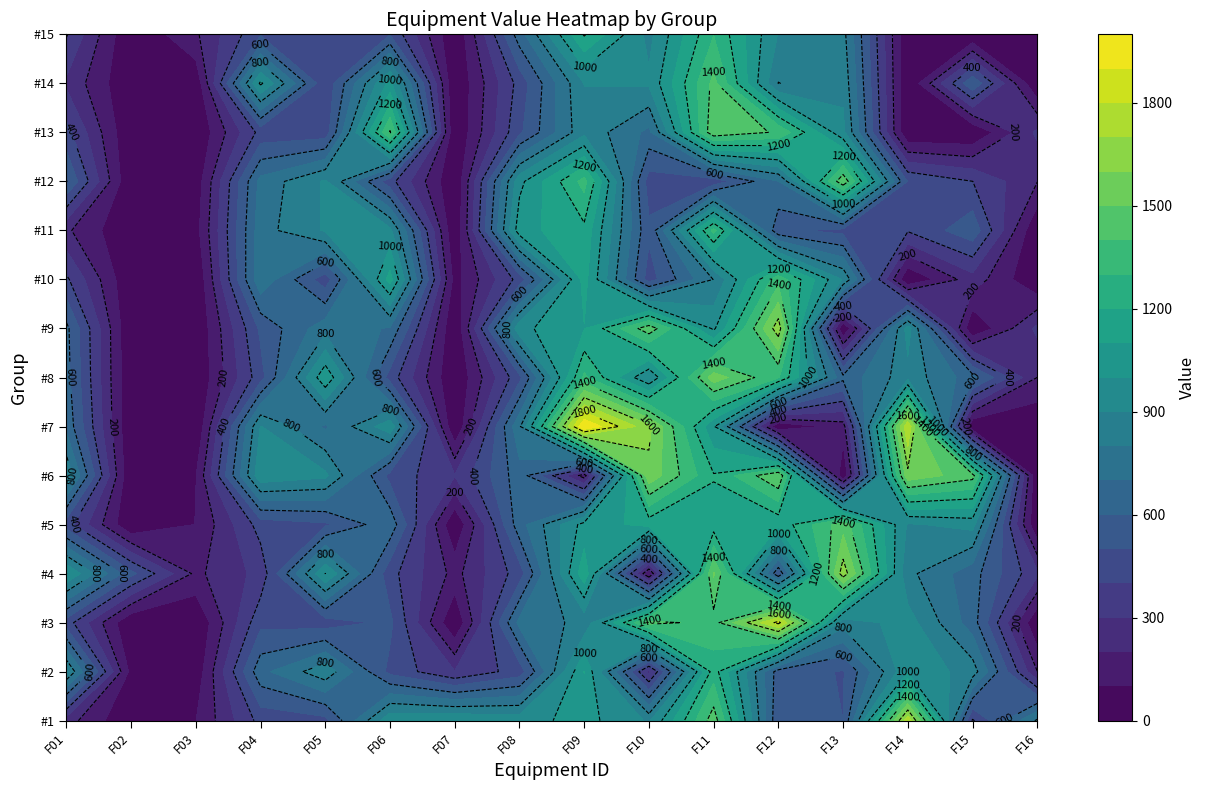

Reading right to left, transcribe all the data shown in this chart.

#1: 817.0	387.0	1773.0	500.0	518.0	1458.0	888.0	1036.0	961.0	999.0	979.0	467.0	434.0	98.5	2.0	245.0
#2: 202.0	853.0	984.0	492.0	551.0	1252.0	271.0	1103.0	446.0	305.0	471.0	869.5	670.5	29.3	68.0	910.0
#3: 2.0	649.0	945.0	840.0	1832.0	1361.0	1437.0	830.0	730.0	2.0	524.0	449.0	472.0	2.0	2.0	450.0
#4: 322.5	641.0	827.0	1658.0	524.0	1512.0	102.0	1167.0	450.0	166.7	436.0	1002.0	332.5	177.0	529.0	1002.0
#5: 2.0	935.0	888.0	1460.0	1125.0	1146.0	1138.0	1038.0	660.0	2.0	669.0	484.0	442.5	102.3	2.0	450.0
#6: 2.0	1441.0	1568.0	2.0	1500.0	1208.0	1572.0	155.0	659.0	305.0	467.8	922.0	976.0	96.4	2.0	887.0
#7: 2.0	2.0	1790.0	155.0	2.0	1015.0	1626.0	1999.0	782.0	2.0	967.0	684.5	905.0	2.3	2.0	675.0
#8: 199.0	644.0	864.0	630.0	1310.0	1556.0	904.0	1323.0	471.0	2.0	457.0	1080.0	460.5	2.0	2.0	638.0
#9: 324.0	2.0	947.5	2.0	1659.0	982.0	1462.0	1096.0	972.0	2.0	690.0	762.5	519.7	2.0	2.0	626.0
#10: 2.0	259.0	2.0	892.0	1364.0	803.0	454.0	1137.0	438.0	61.7	1140.0	442.0	777.5	2.0	2.0	419.0
#11: 2.0	567.0	410.0	469.0	526.0	1331.0	520.0	1174.0	1061.0	2.0	927.0	910.0	760.0	61.2	2.0	218.0
#12: 202.5	401.0	494.0	1478.0	697.0	440.0	454.0	1337.0	971.0	2.0	438.0	914.0	733.0	36.0	2.0	605.5
#13: 321.0	2.0	2.0	926.0	1386.0	1476.0	674.0	873.0	480.0	2.0	1414.0	440.0	434.0	2.0	2.0	436.5
#14: 2.0	583.0	2.0	874.0	797.5	1430.0	916.0	902.0	438.0	2.0	1032.0	421.0	1020.0	22.2	2.0	282.5
#15: 2.0	2.0	2.0	834.0	895.0	1297.0	870.5	1211.0	655.0	2.0	495.0	436.0	487.0	184.6	2.0	408.5